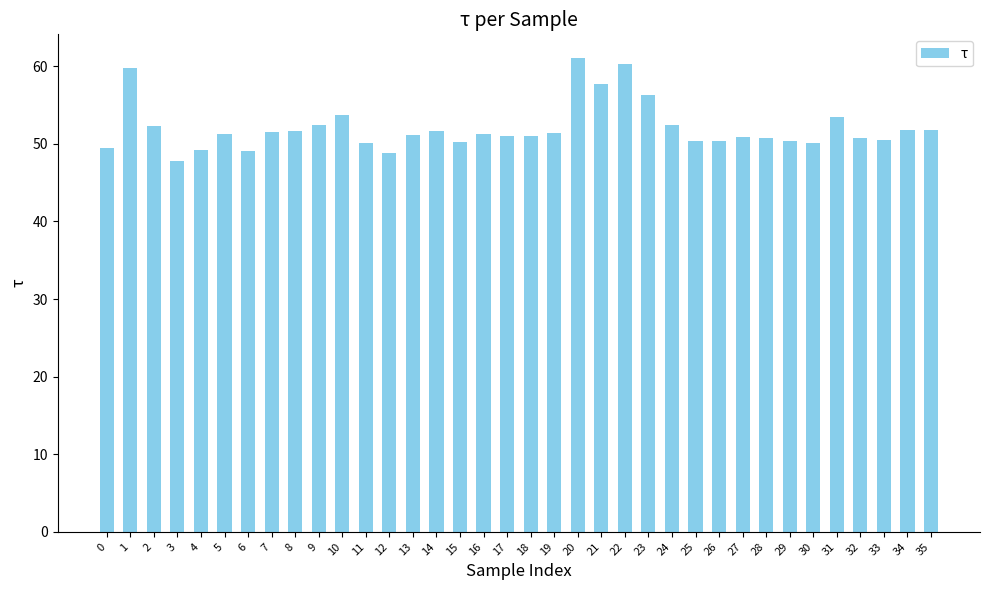

What is the difference between the values at 15 and 23?

6.0